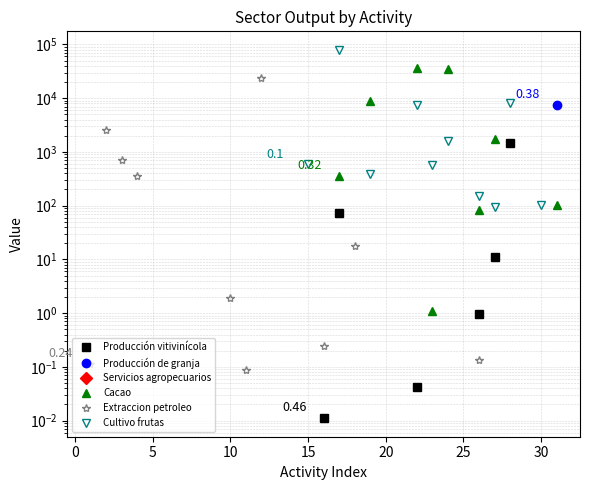

Is this an area chart (filled region under the line)?

No